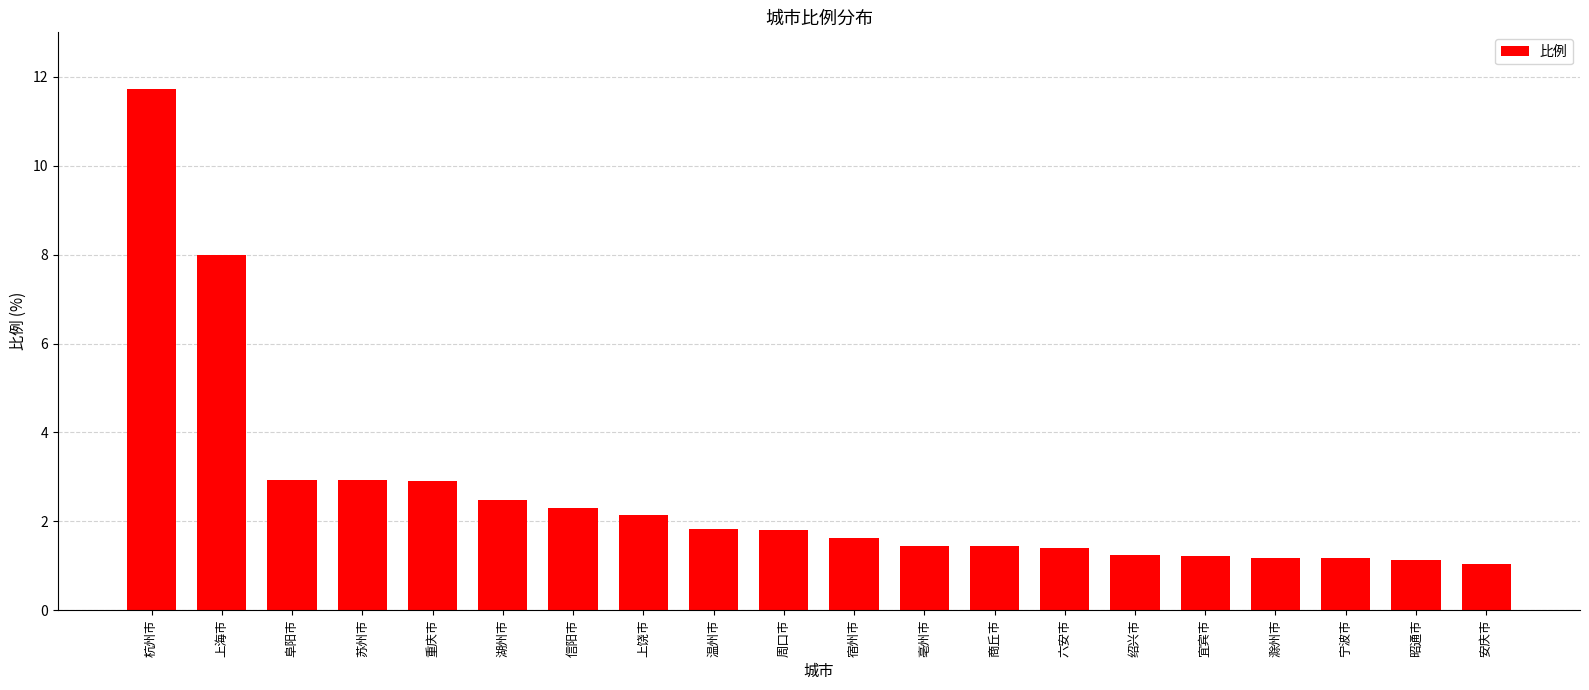

What value does the data have at 杭州市?

11.7